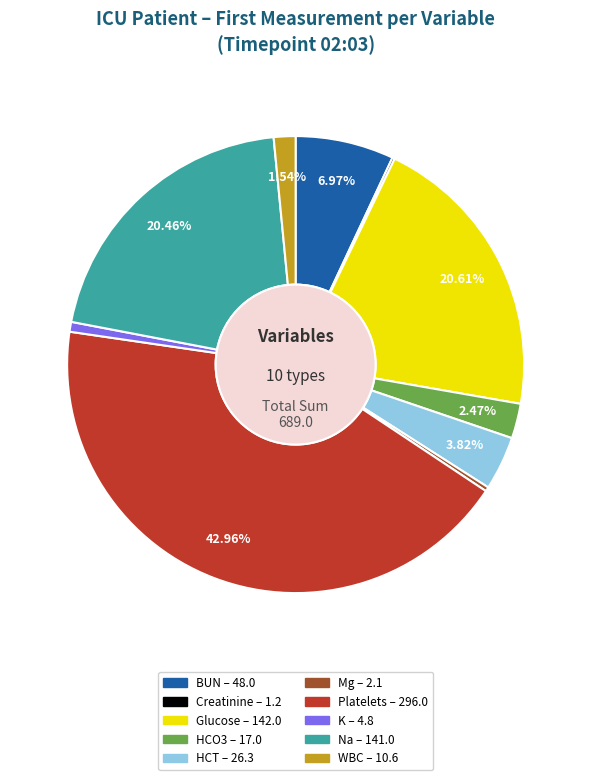

True or false: K accounts for 11% of the total.

False